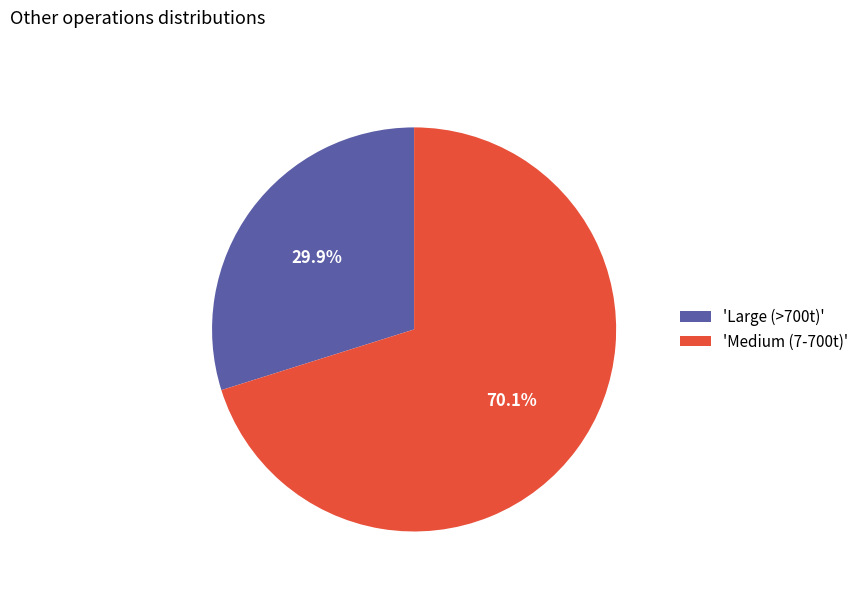

What percentage do 'Large (>700t)' and 'Medium (7-700t)' together represent?

100.0%